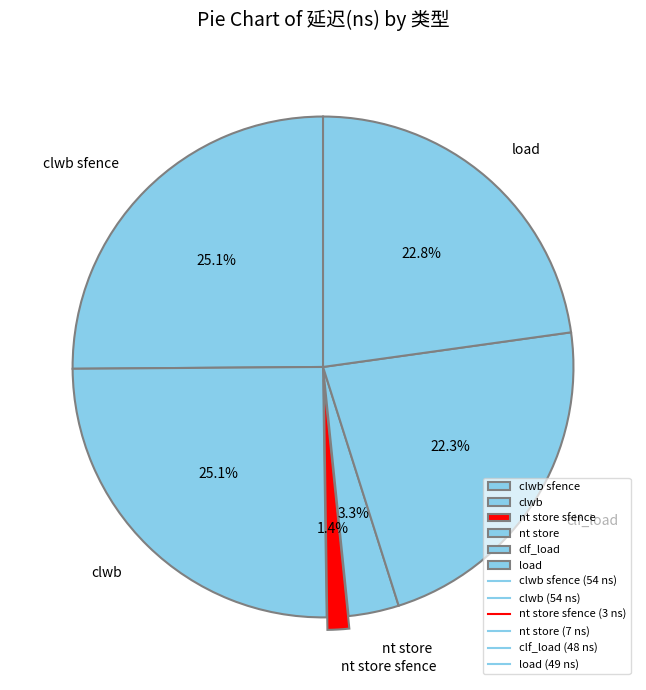

Which has a higher value, nt store or clwb?

clwb